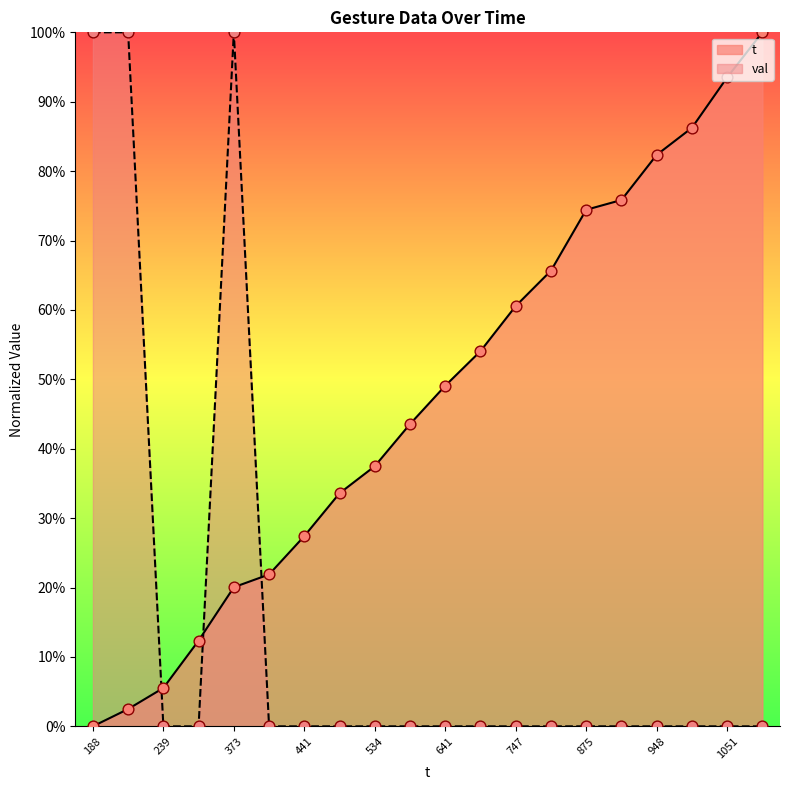

Which series has the largest Y range (max minus min)?

t